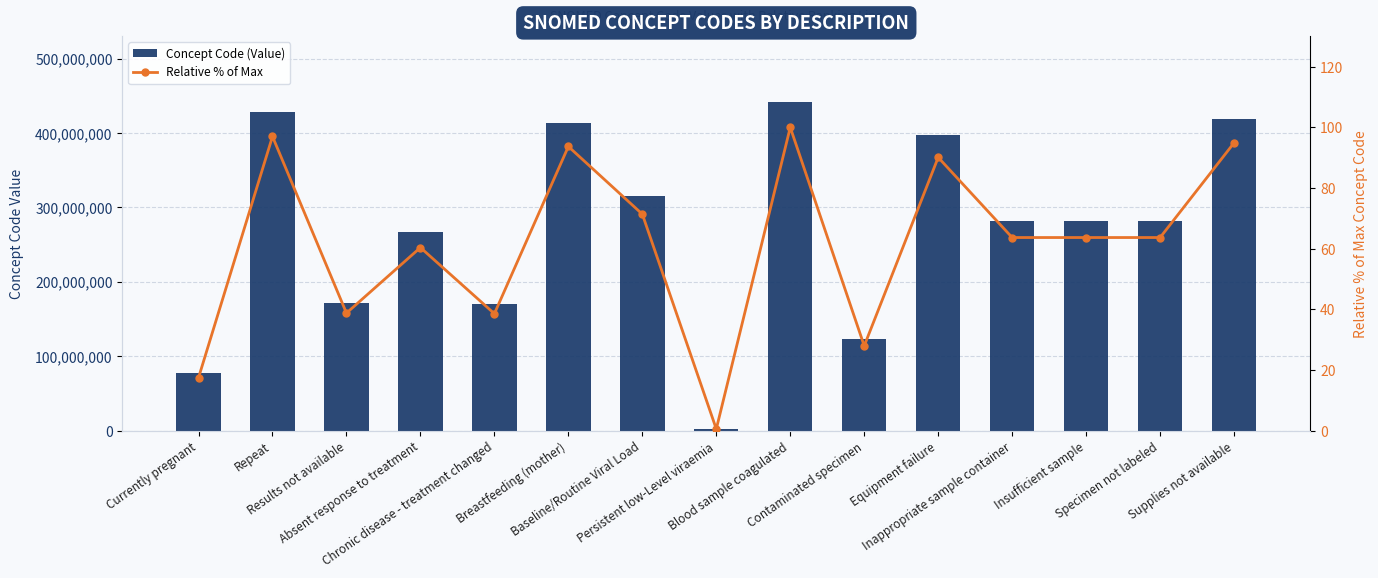

Count the number of categories in the chart.

15